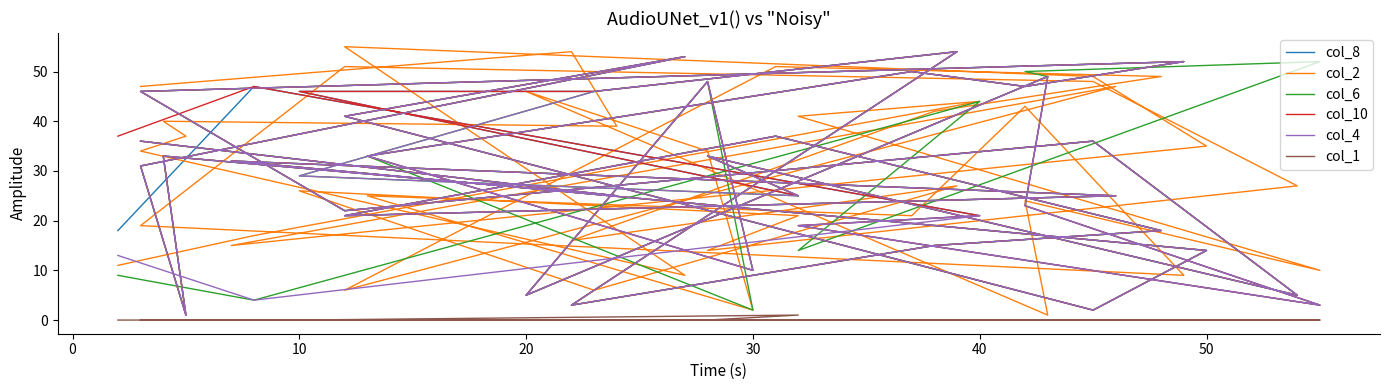

What is the highest value of the col_10 series?

54